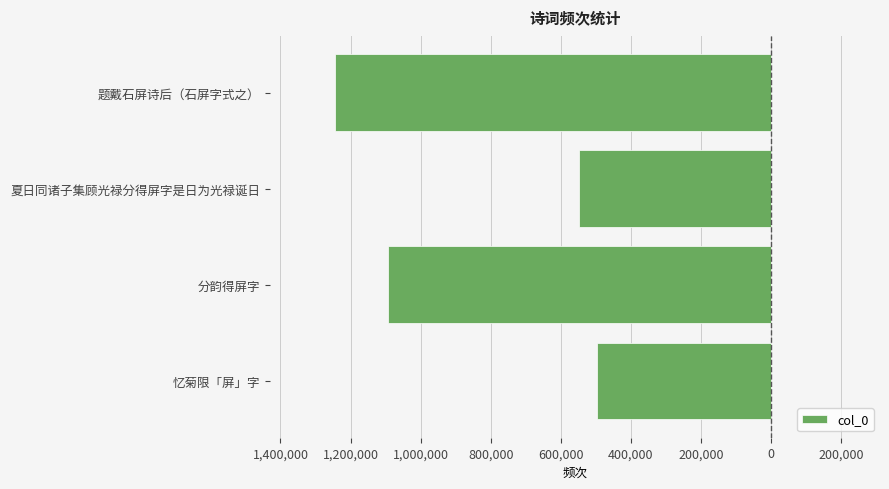

What is the average value?

-845243